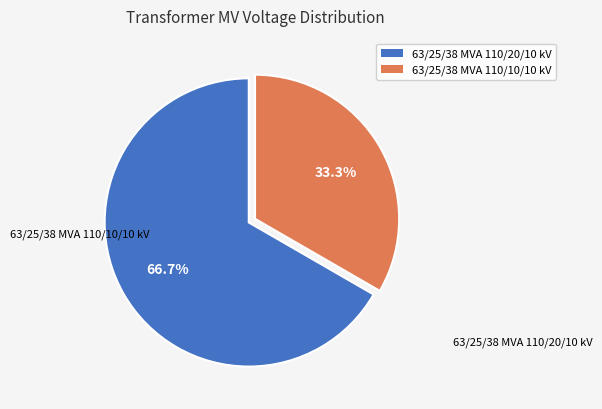

To the nearest percent, what percentage of the pie is 63/25/38 MVA 110/10/10 kV?

33%